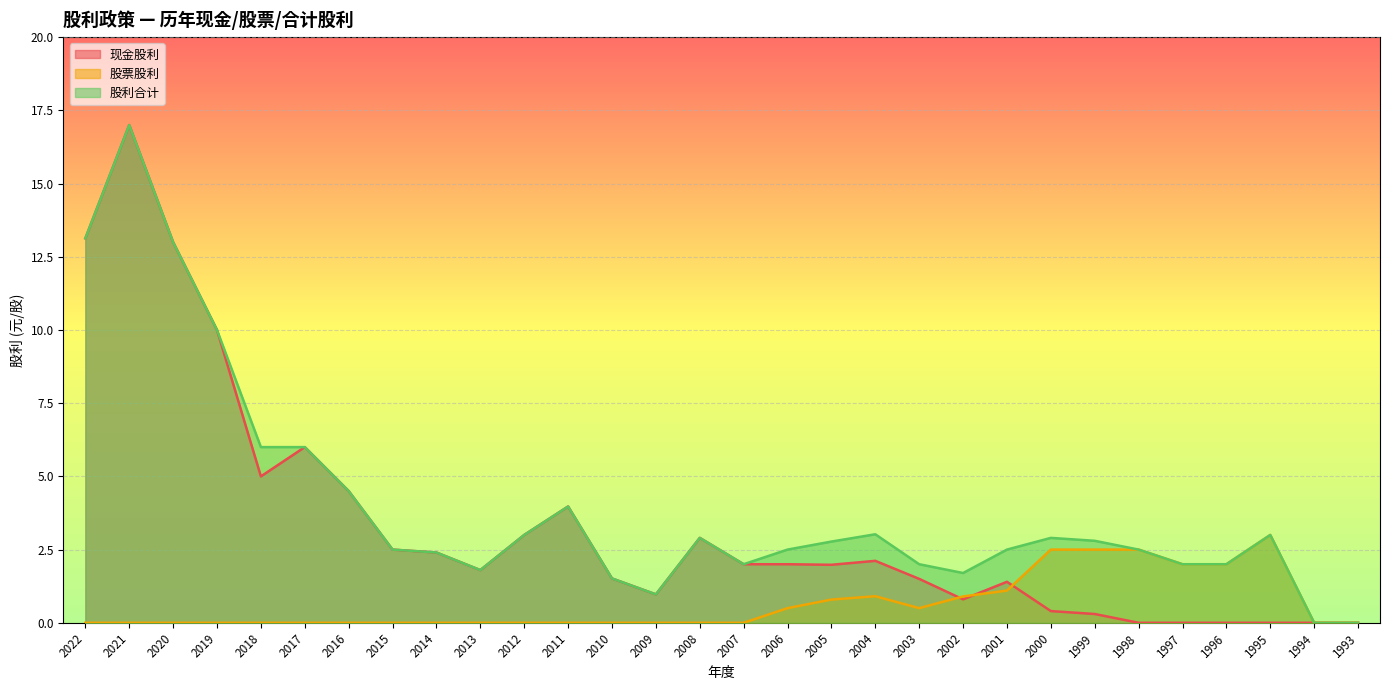

What is the difference between the second highest and minimum values in the 股利合计 series?

13.1